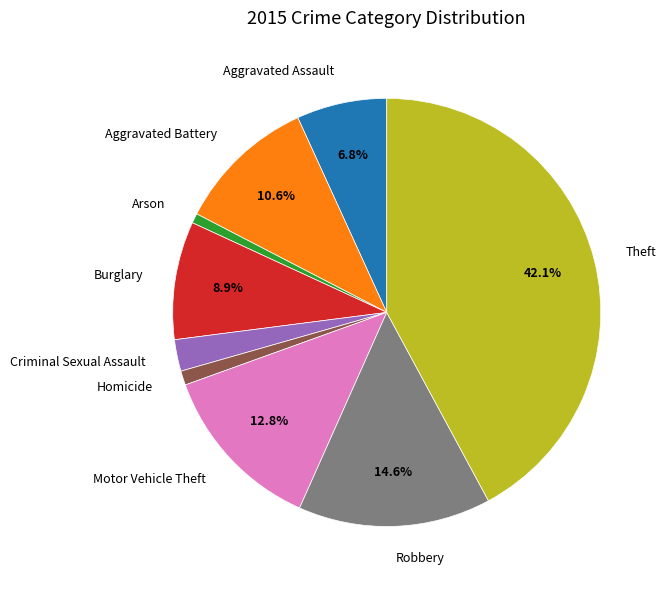

Which slice is the largest?

Theft